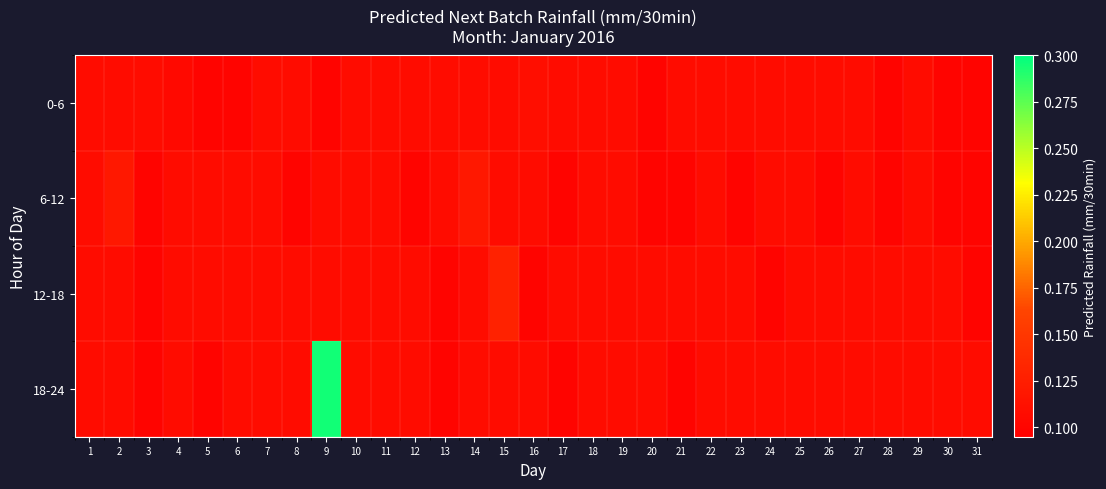

Count the number of data series in this chart.

4